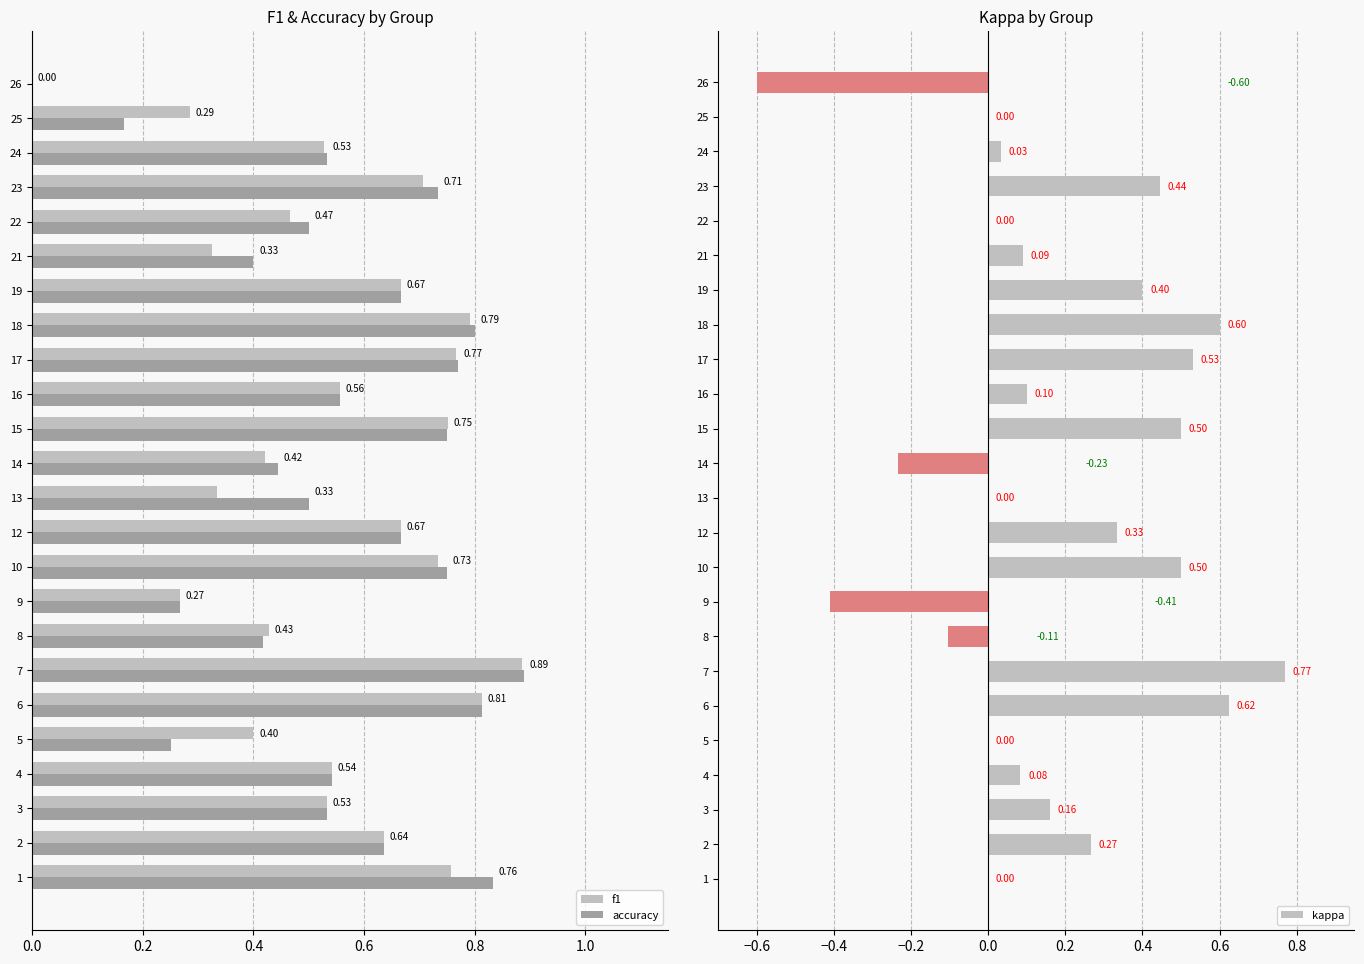

How many f1 values are between 0 and 1?

24